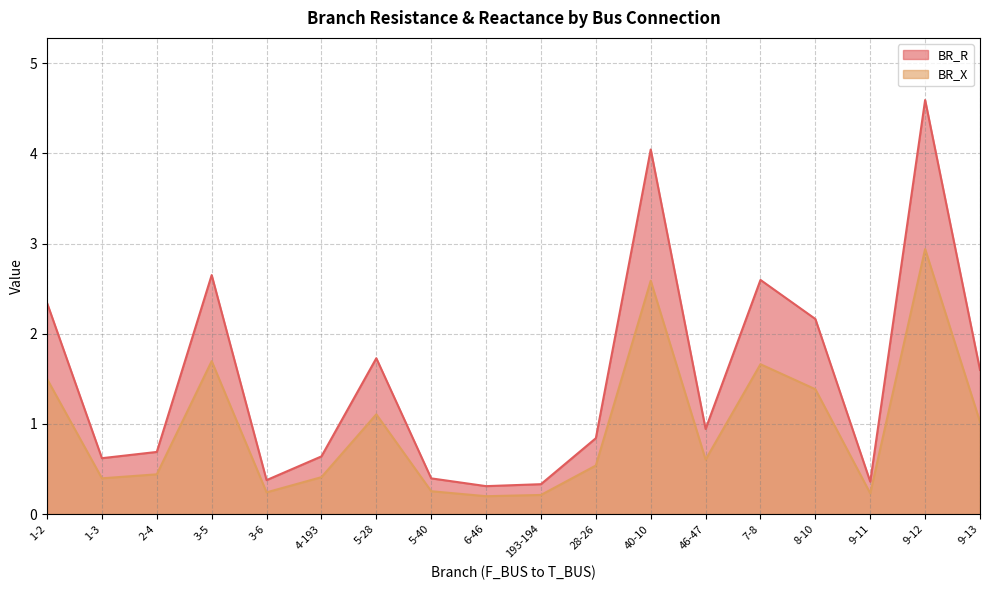

What are all the series names shown in the legend?

BR_R, BR_X